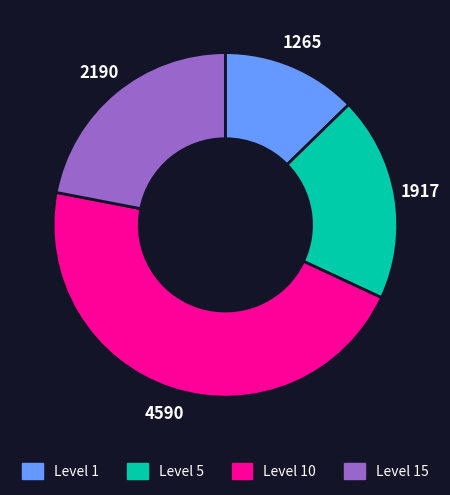

Does Level 5 represent more than half of the total?

No